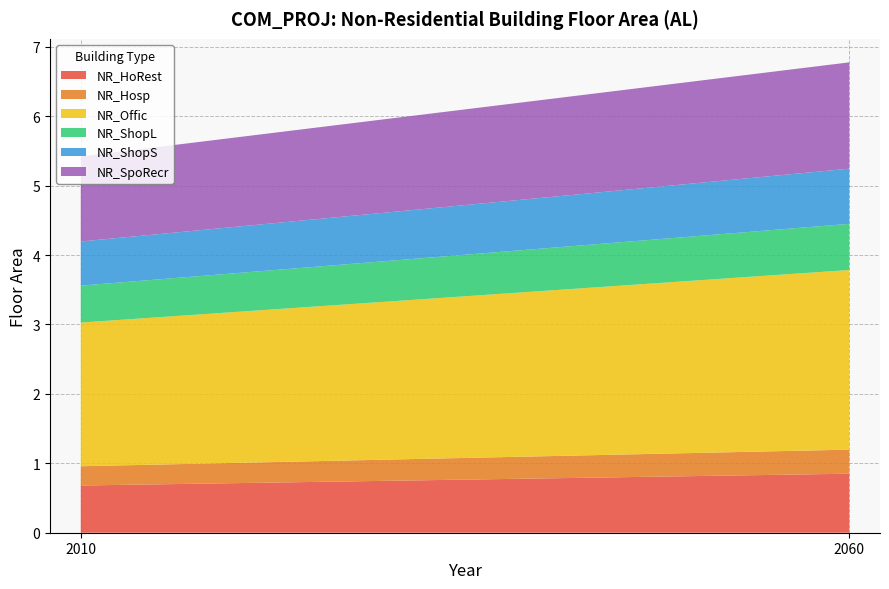

Reading left to right, list all the values displayed in this chart.

NR_HoRest: 2010=0.7	2060=0.8
NR_Hosp: 2010=0.3	2060=0.3
NR_Offic: 2010=2.1	2060=2.6
NR_ShopL: 2010=0.5	2060=0.7
NR_ShopS: 2010=0.6	2060=0.8
NR_SpoRecr: 2010=1.2	2060=1.5